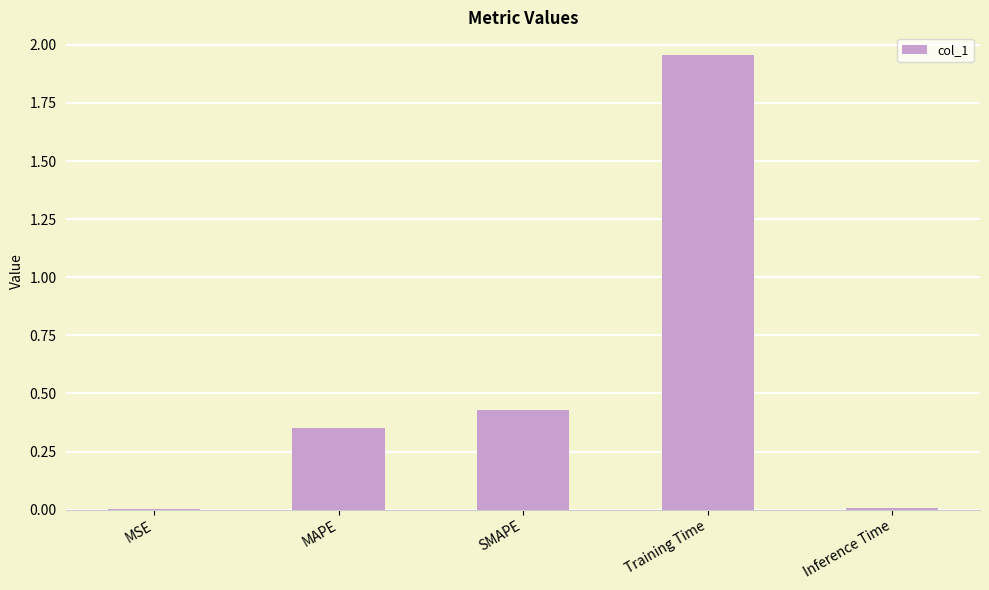

The chart shows a value of 0.5 at MAPE. True or false?

False